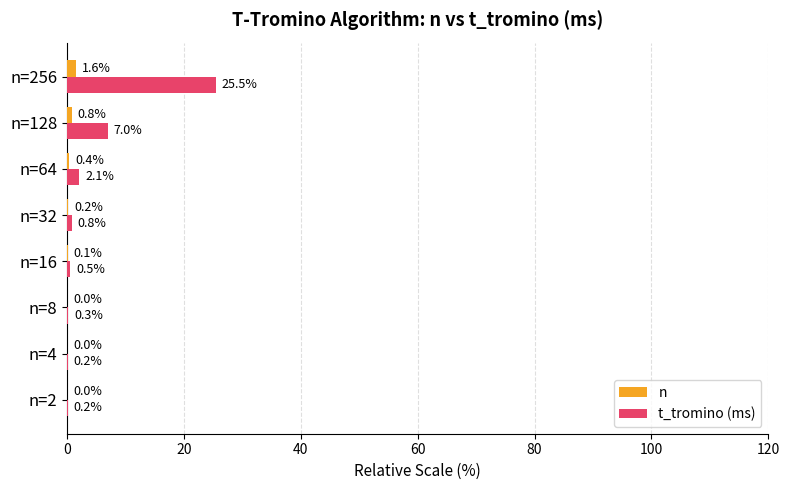

Between n=2 and n=256, which series saw the biggest shift?

t_tromino (ms)